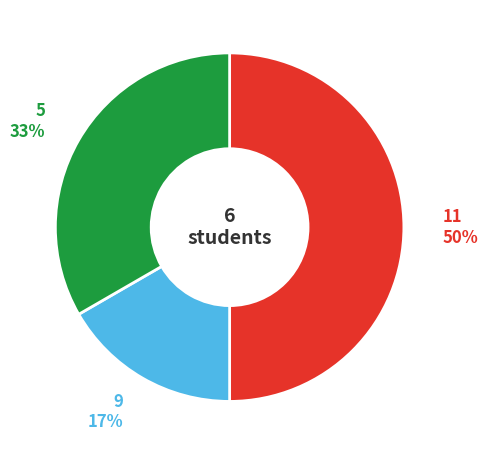

To the nearest percent, what is the combined percentage of 9 and 11?

67%